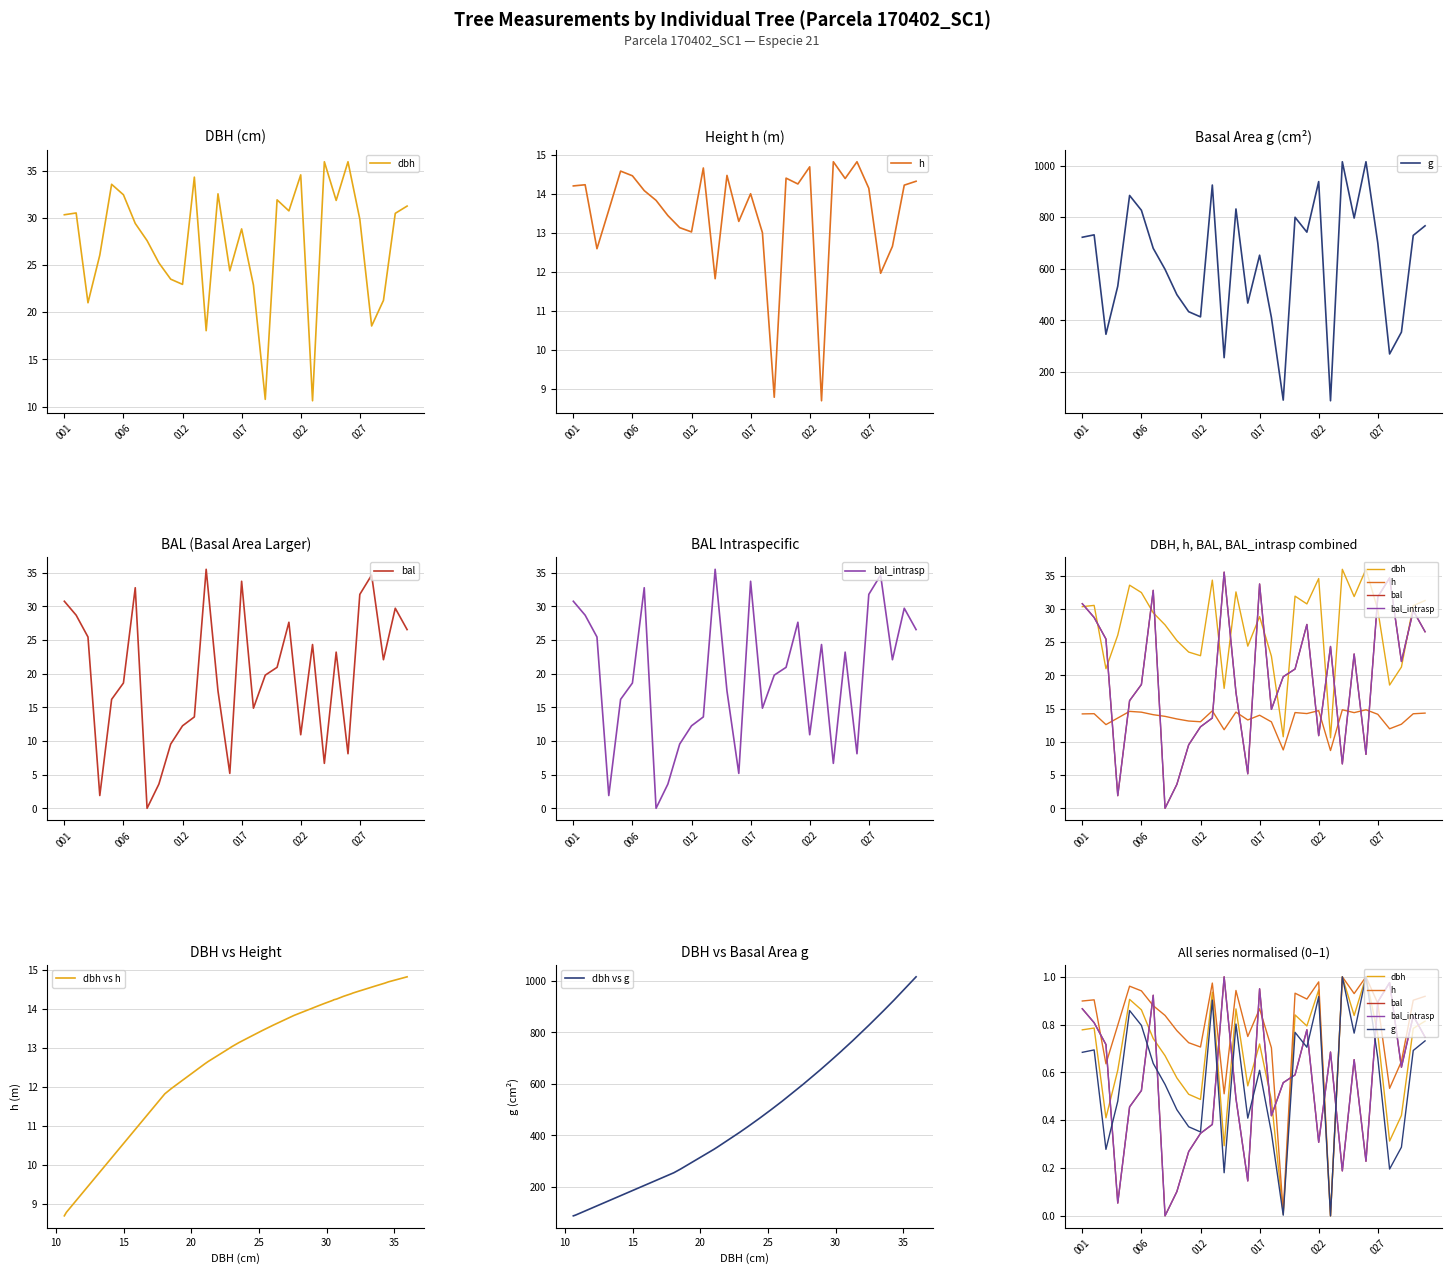

True or false: dbh has more than 1 interior local peaks.

True